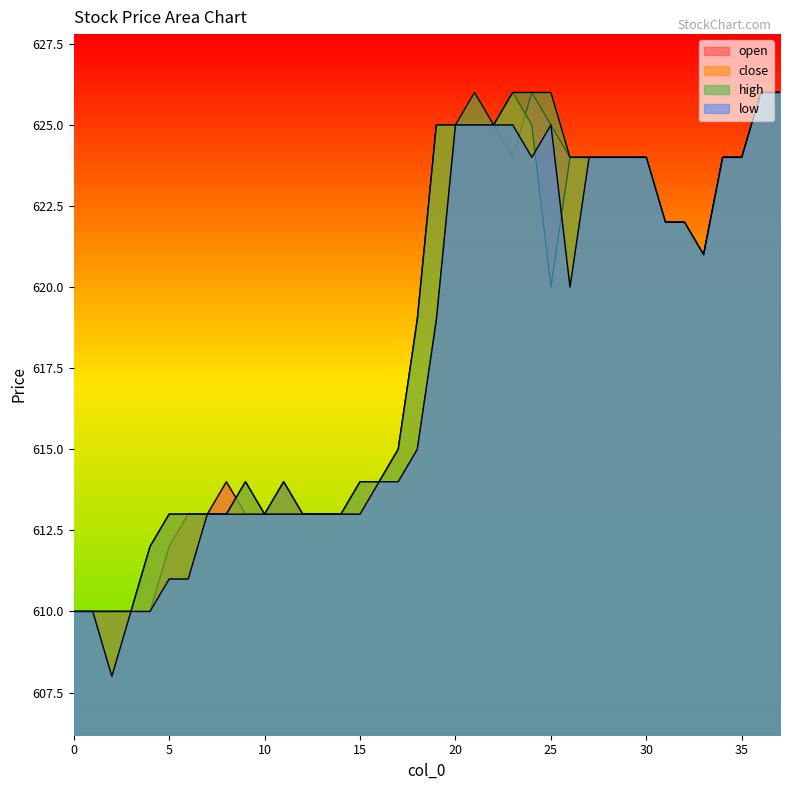

Rank the categories by high value from lowest to highest.

0, 1, 2, 3, 4, 5, 6, 7, 8, 10, 12, 13, 14, 9, 11, 15, 16, 17, 18, 33, 31, 32, 26, 27, 28, 29, 30, 34, 35, 19, 20, 22, 21, 23, 24, 25, 36, 37